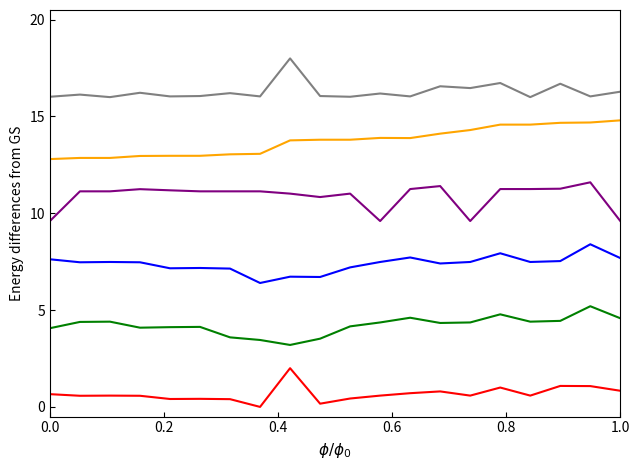

What is the greatest value displayed?

18.0